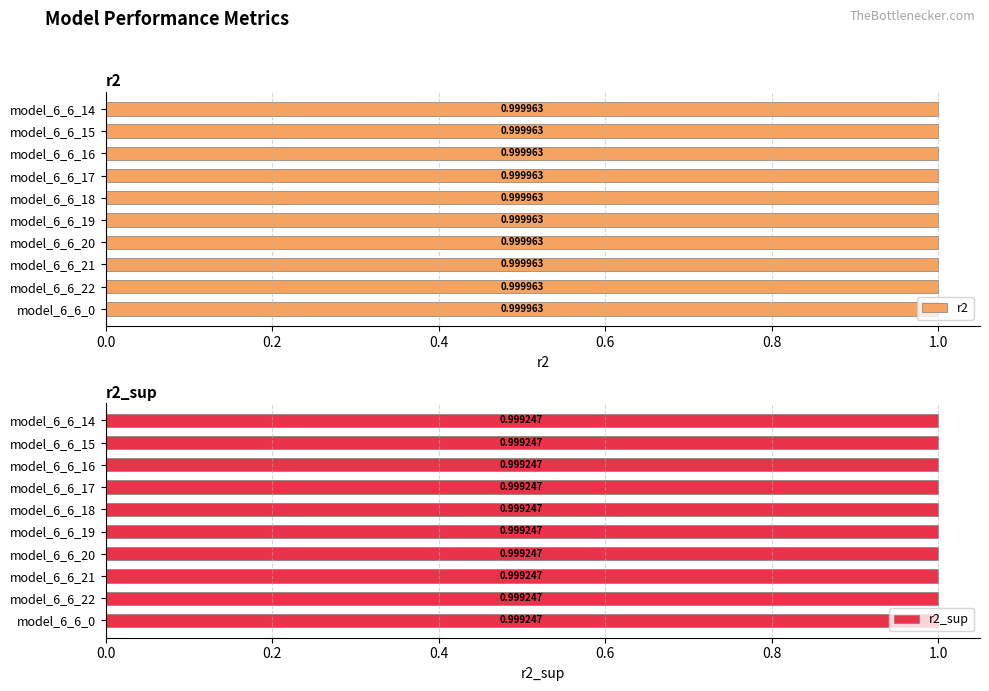

The value of r2 at model_6_6_16 is 0.7. True or false?

False